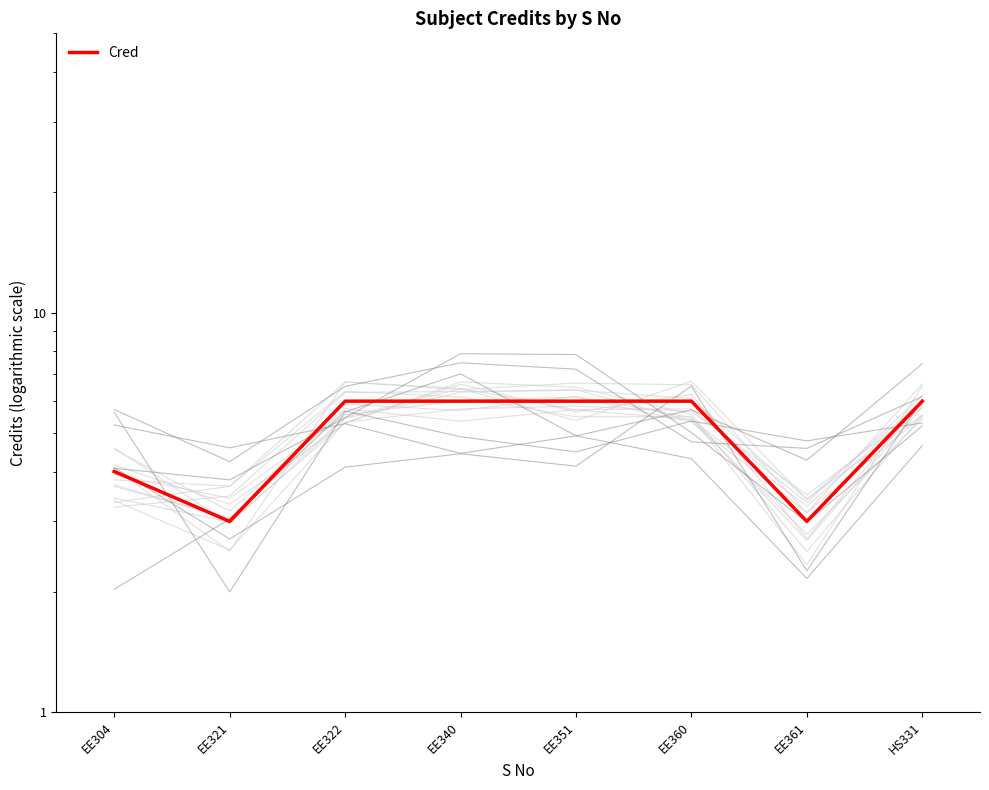

Where is the first local minimum?

EE321